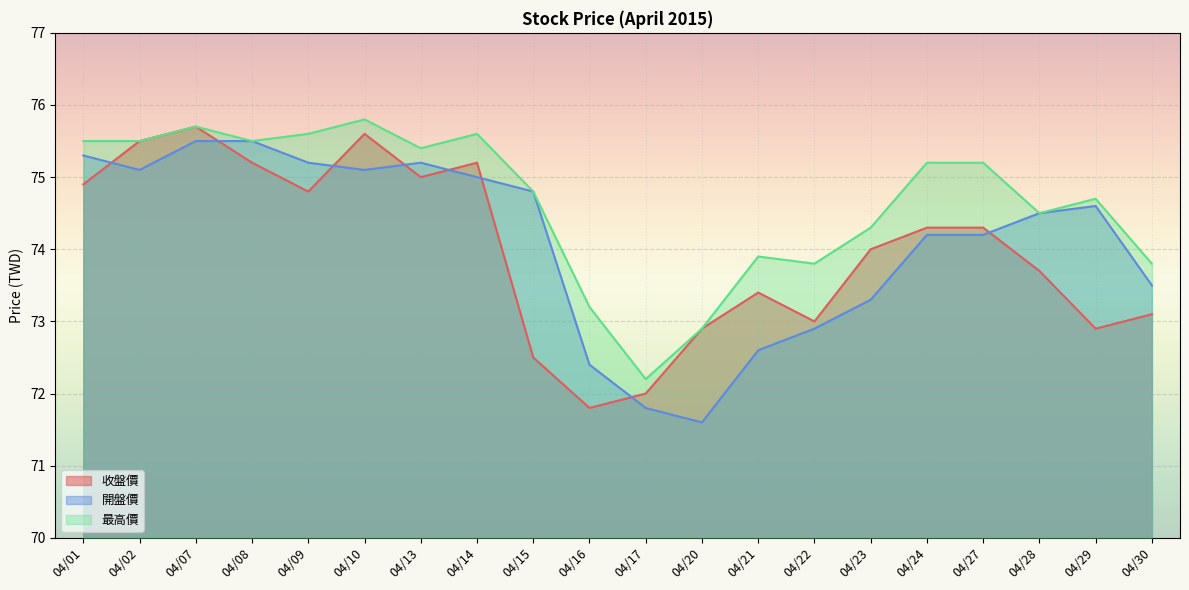

What is the average value of the 收盤價 series?

74.0